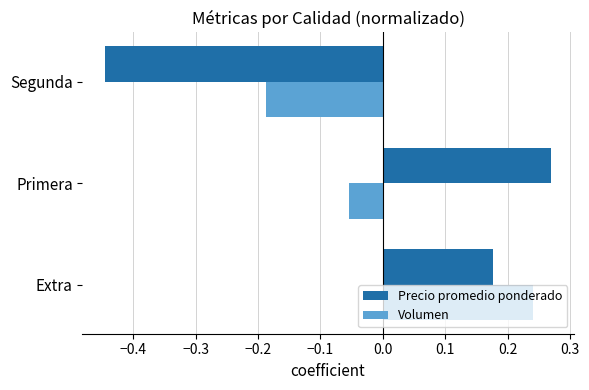

What is the difference between the Precio promedio ponderado values at Segunda and Extra?

0.6